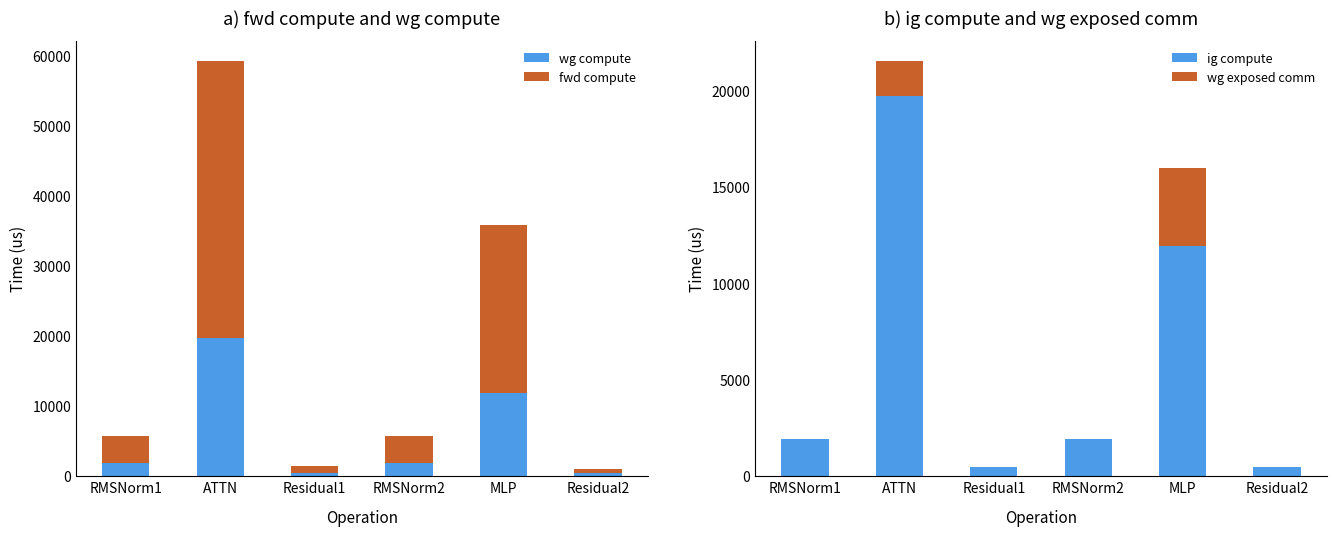

List the labels in order of wg compute value, smallest first.

Residual1, Residual2, RMSNorm1, RMSNorm2, MLP, ATTN